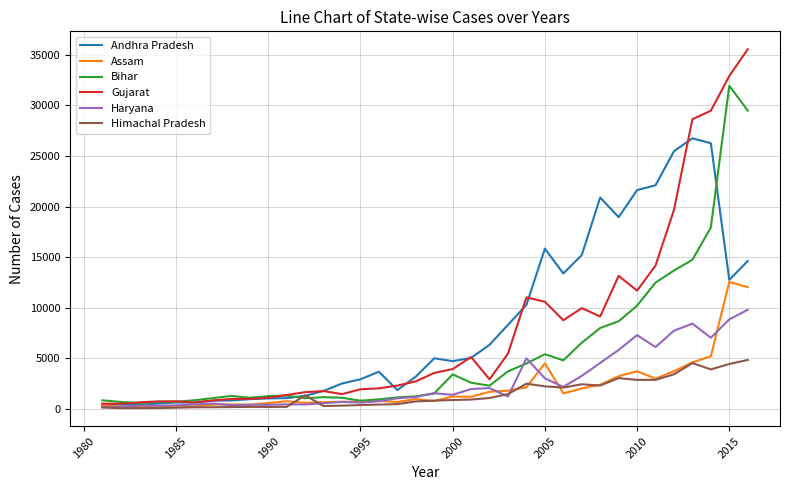

Rank the series by their maximum value, from highest to lowest.

Gujarat, Bihar, Andhra Pradesh, Assam, Haryana, Himachal Pradesh